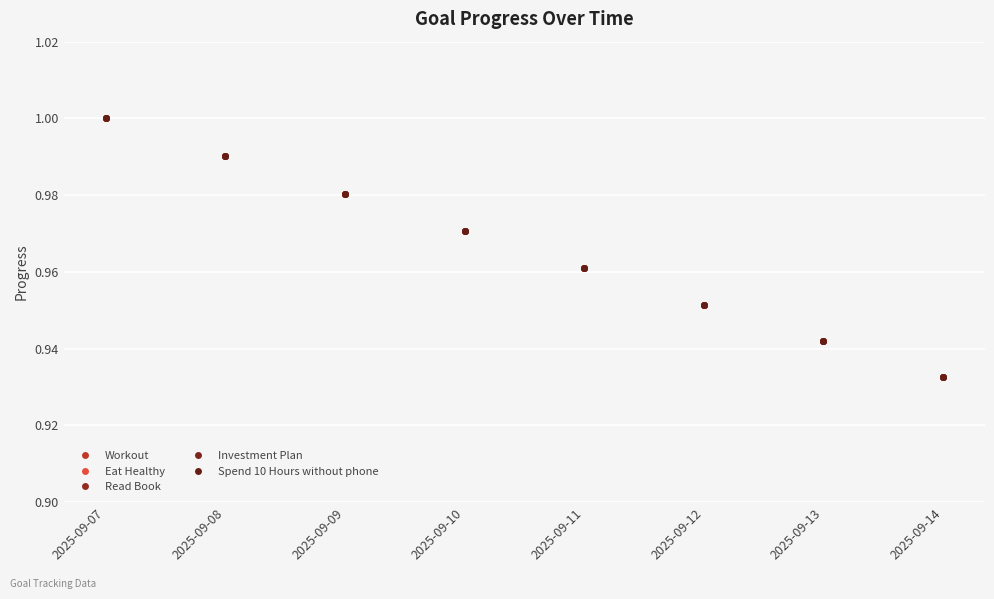

True or false: Eat Healthy and Read Book intersect in this chart.

False